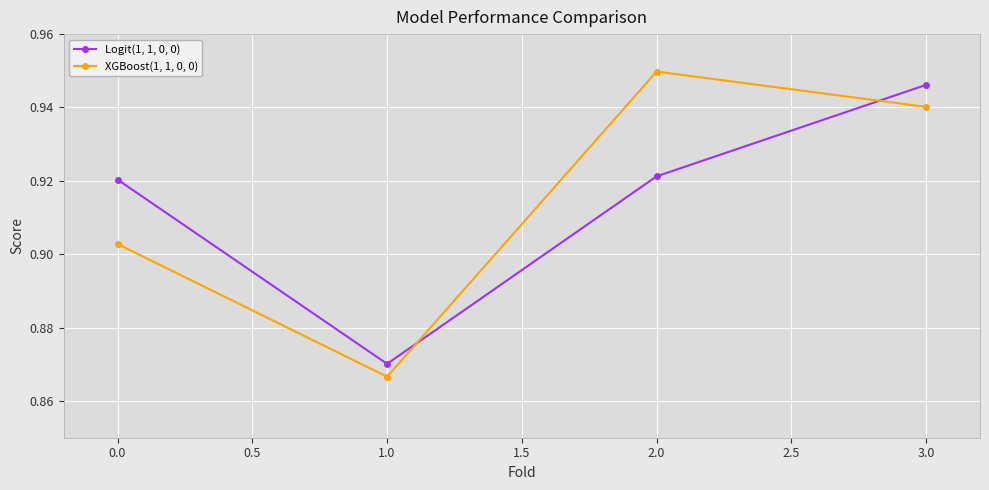

What is the sum of all Logit(1, 1, 0, 0) values?

3.7